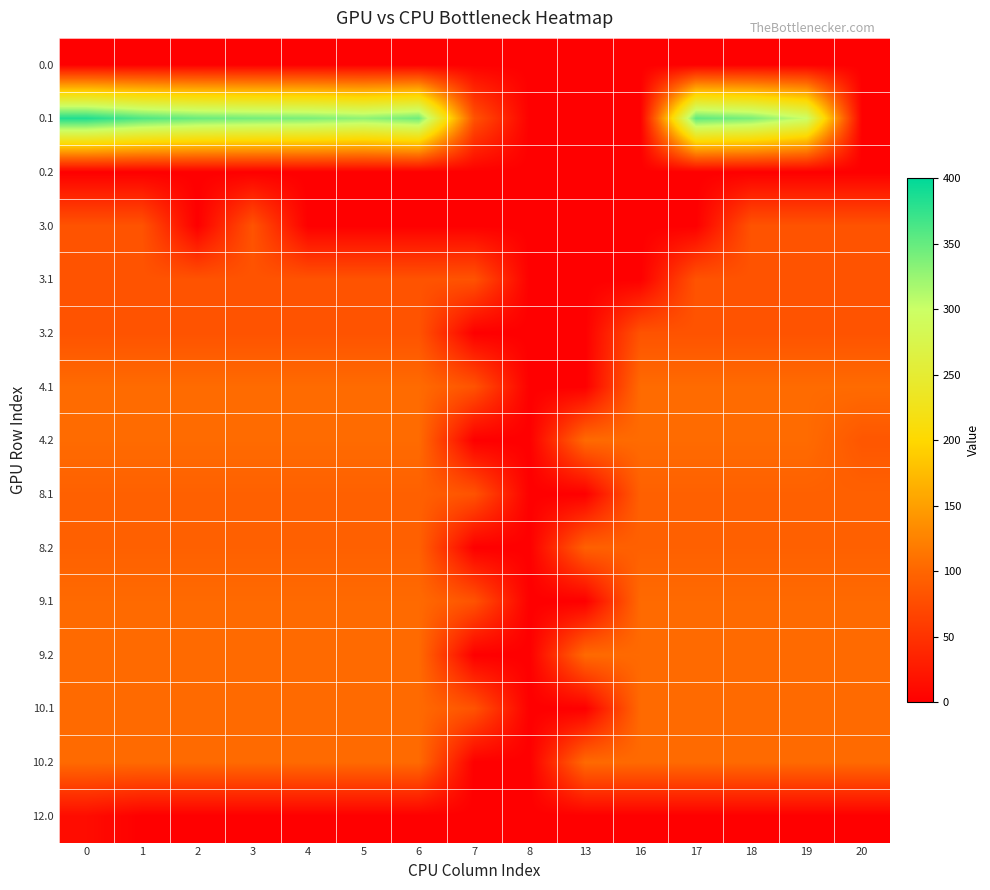

How many series are shown in this chart?

15